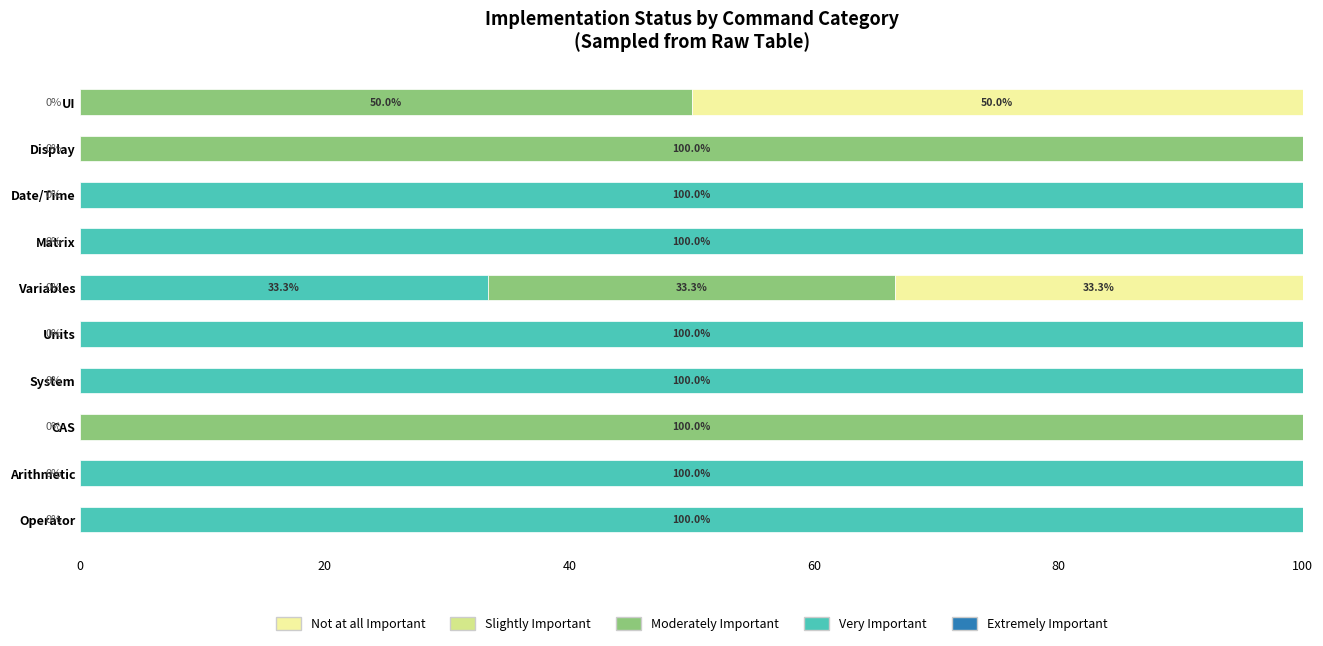

What is the total value across all series at Matrix?

100.0